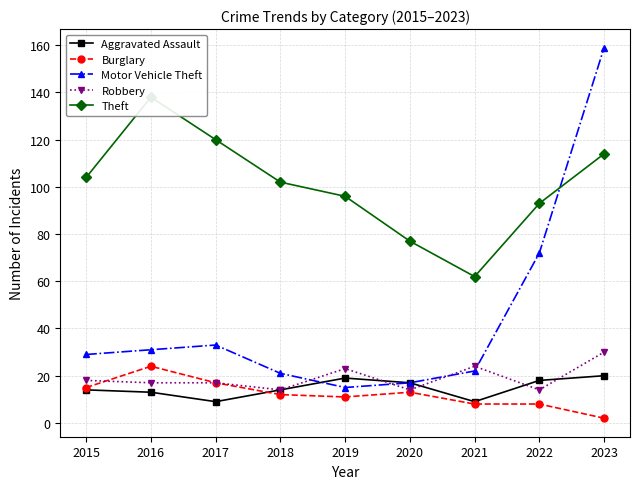

Is this an area chart (filled region under the line)?

No